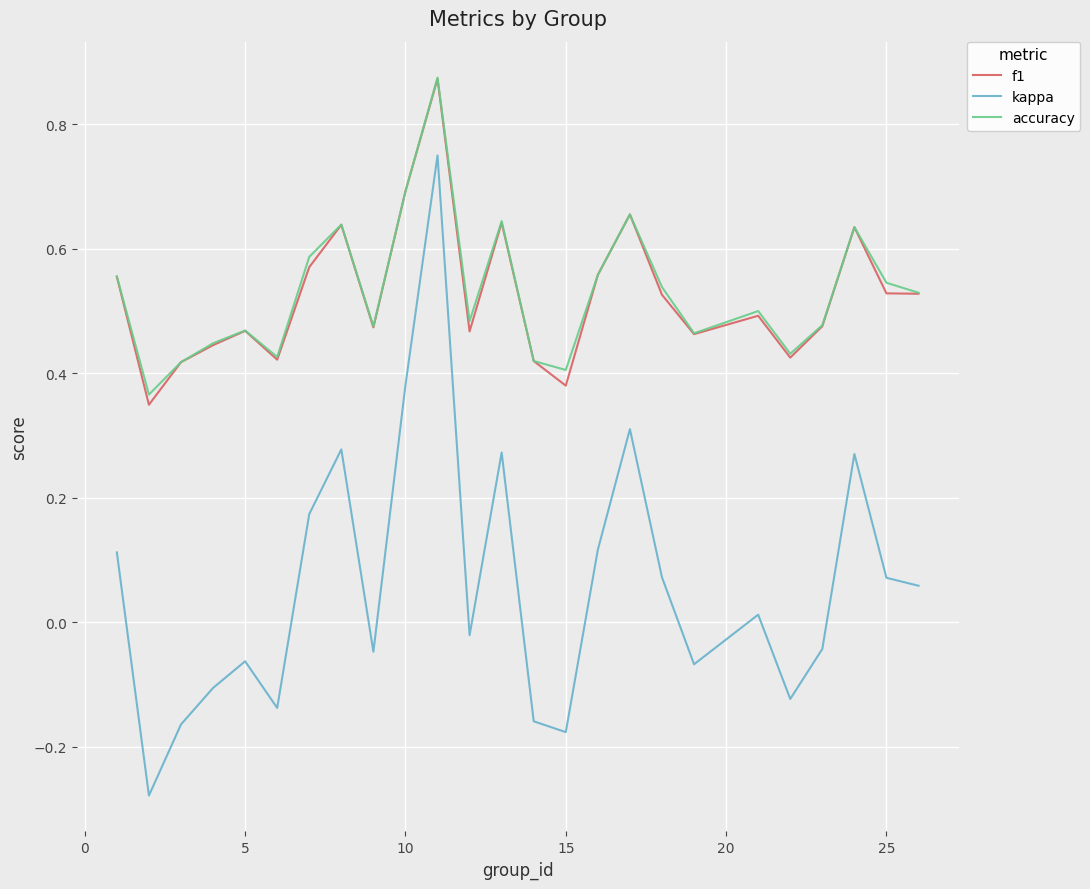

True or false: f1 and kappa intersect in this chart.

False